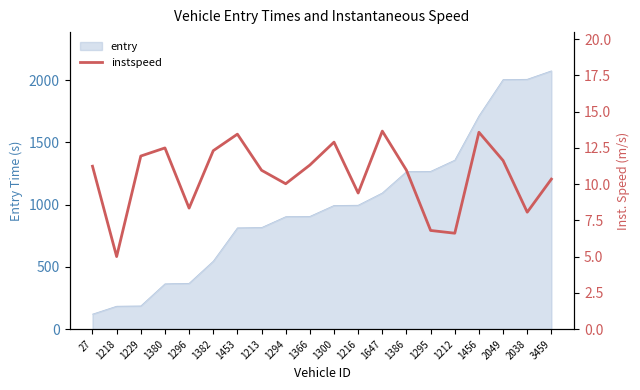

What is the difference between the maximum and minimum values?

8.7